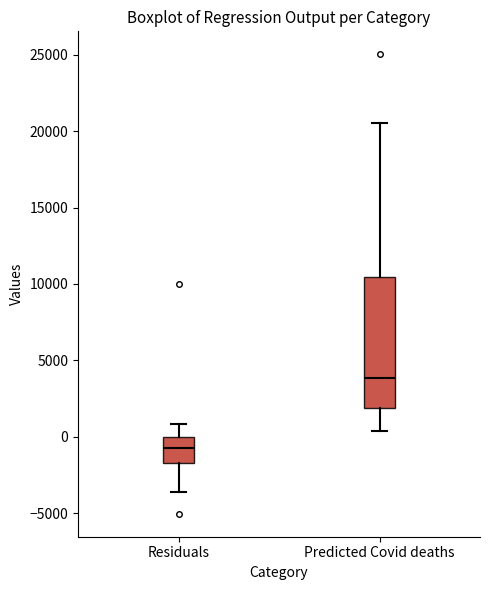

Where does the median line of the box for Residuals sit on the y-axis? The values are not printed on the chart, so give them approximately, as read against the axis.

-500